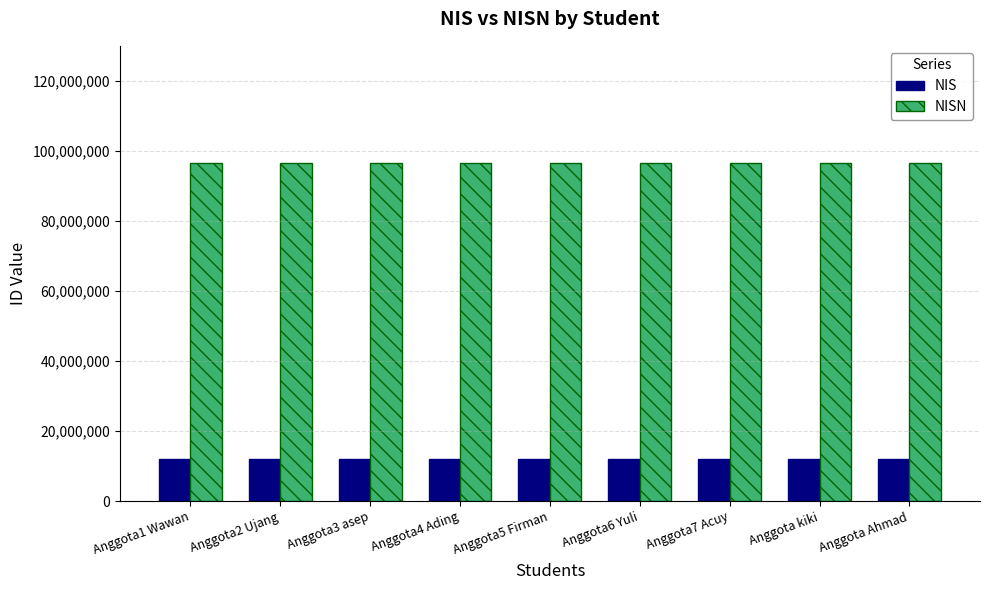

How many data points does each series have?

9